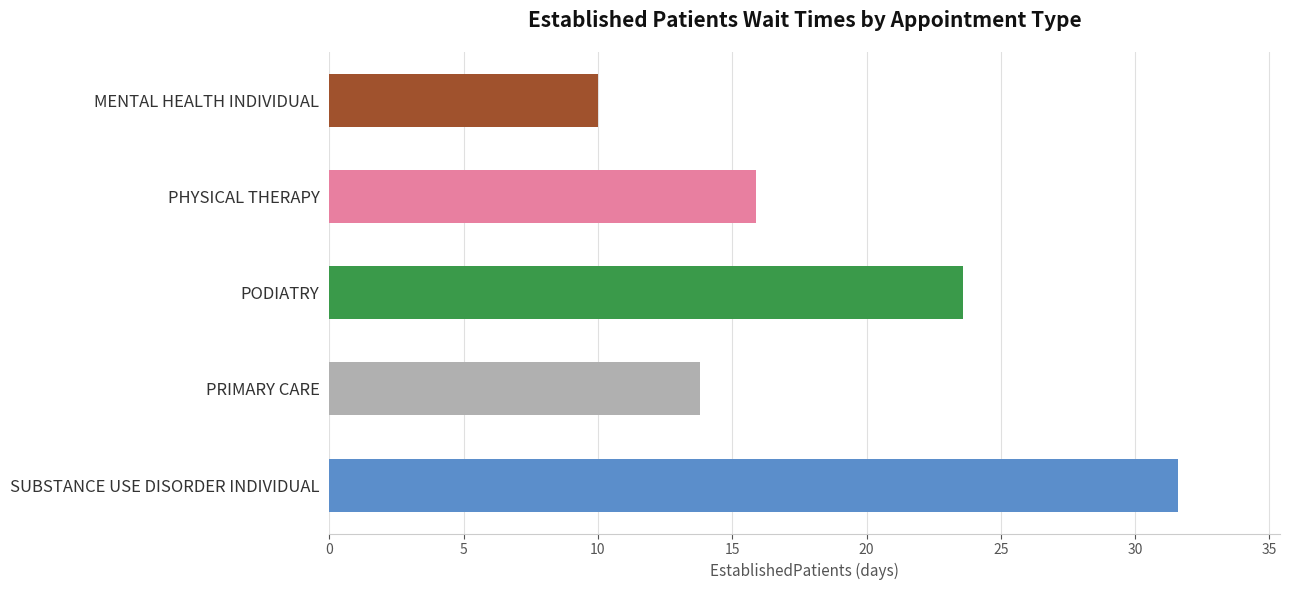

Does the chart contain any negative values?

No